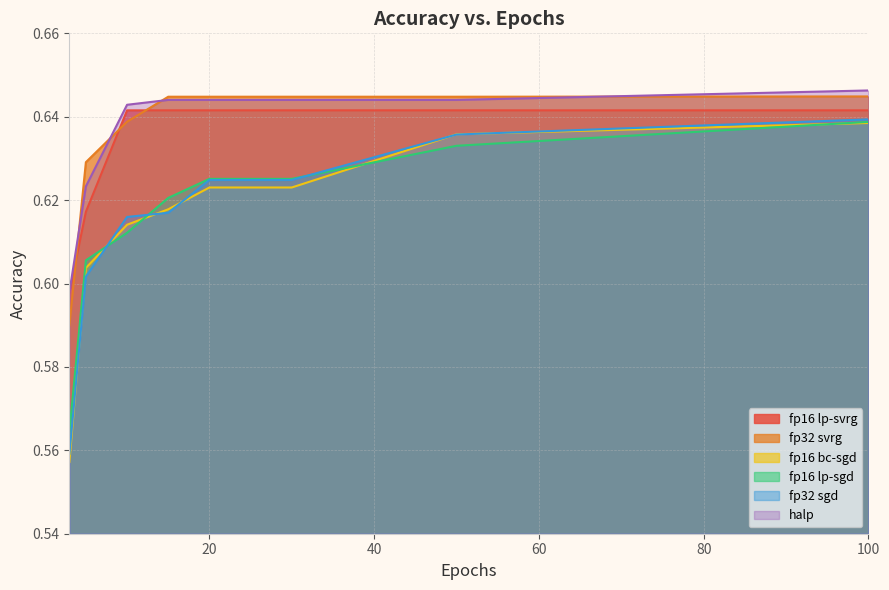

Between 50 and 100, which series saw the biggest shift?

fp16 lp-sgd